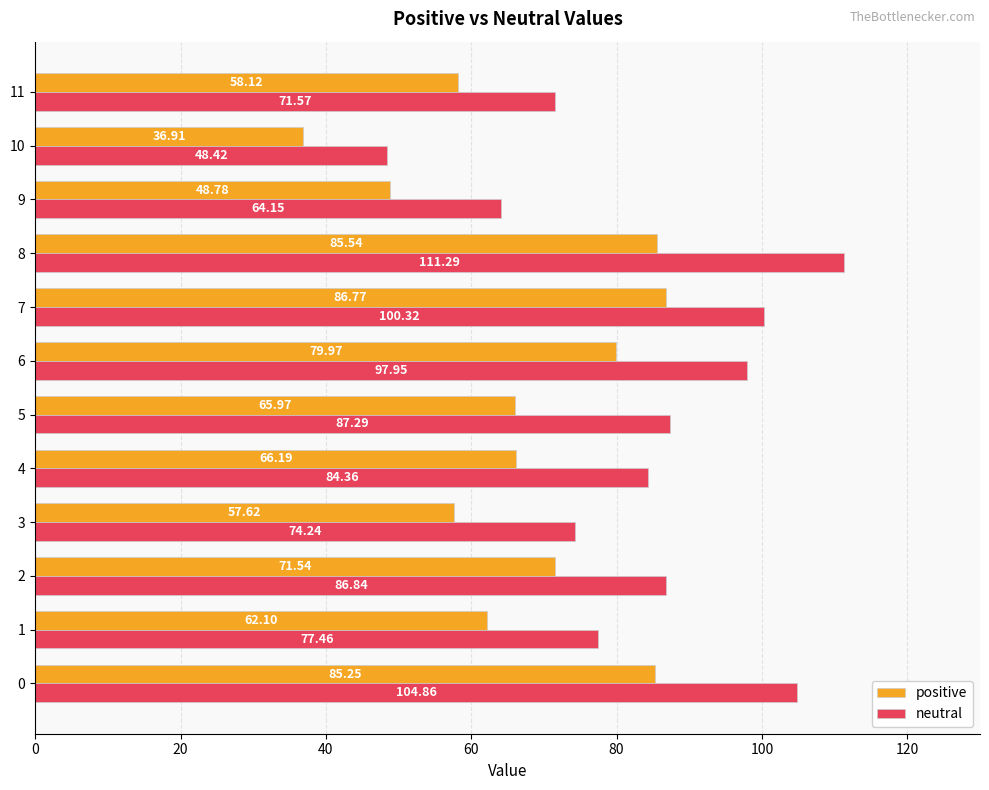

List the series in order of their overall mean, highest first.

neutral, positive